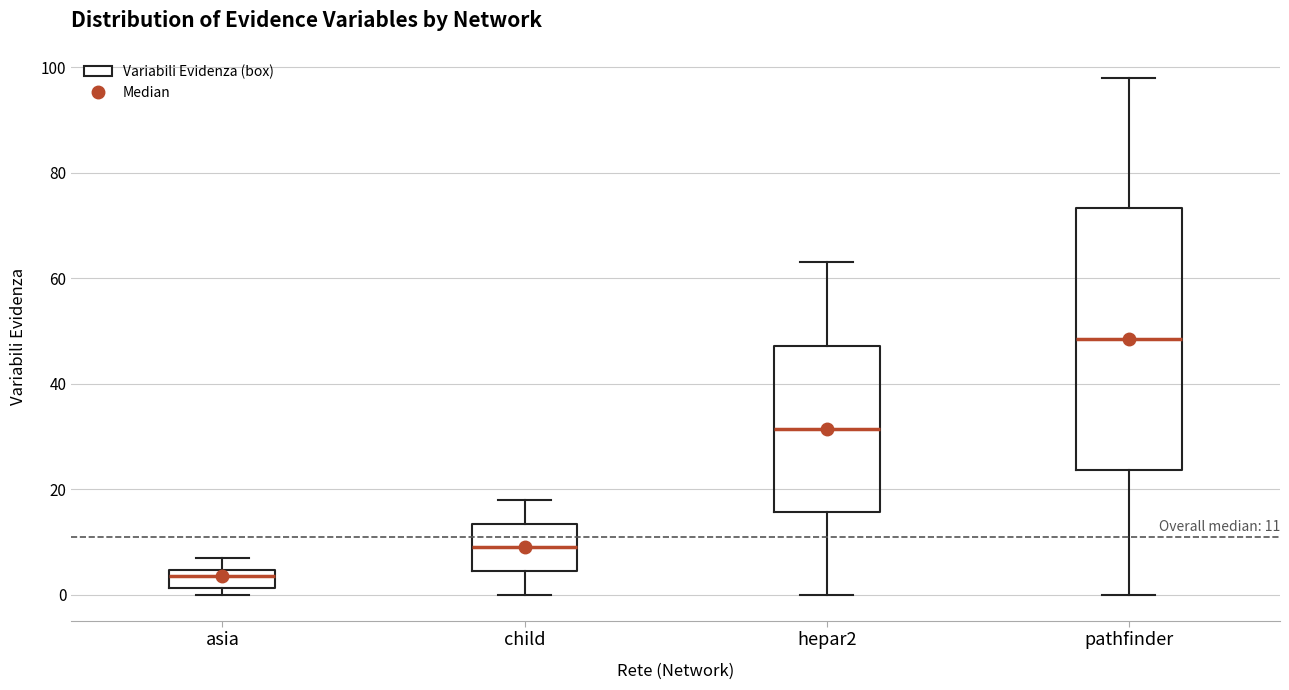

Comparing the boxes themselves (not the whiskers), which one is the tallest?

pathfinder